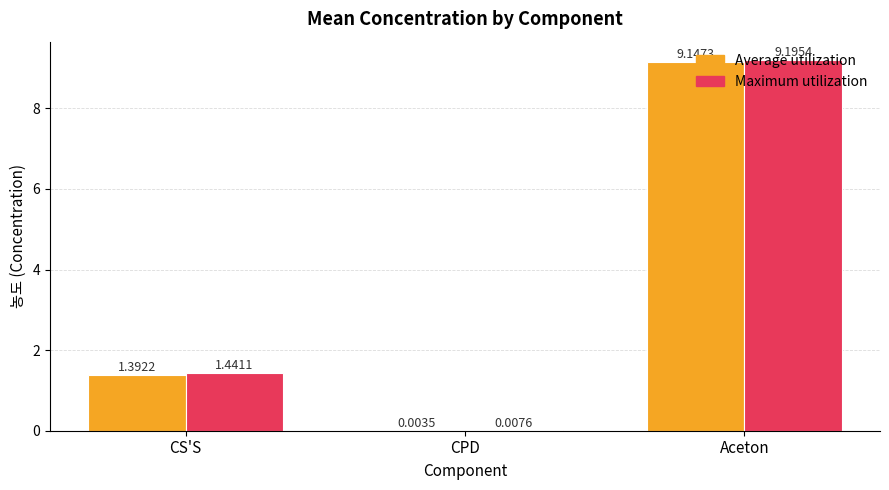

Between CS'S and CPD, which series saw the biggest shift?

Maximum utilization